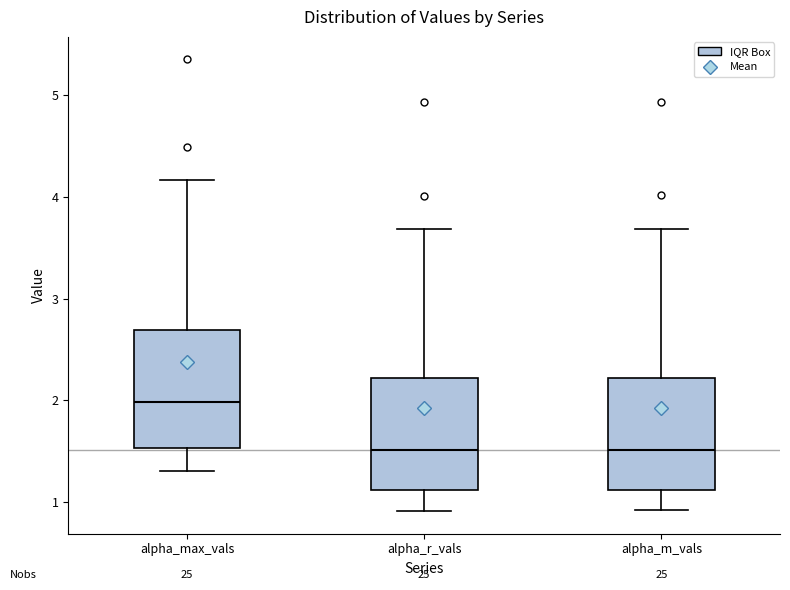

Reading left to right, transcribe this box plot: for each box, give where its median line is, the range the box spans, and where its two whiskers end, as read against the y-axis. The values are not printed on the chart, so give them approximately, as read against the axis.

alpha_max_vals: median 2.0, box 1.5 to 2.7, whiskers 1.3 to 4.2
alpha_r_vals: median 1.5, box 1.1 to 2.2, whiskers 0.9 to 3.7
alpha_m_vals: median 1.5, box 1.1 to 2.2, whiskers 0.9 to 3.7